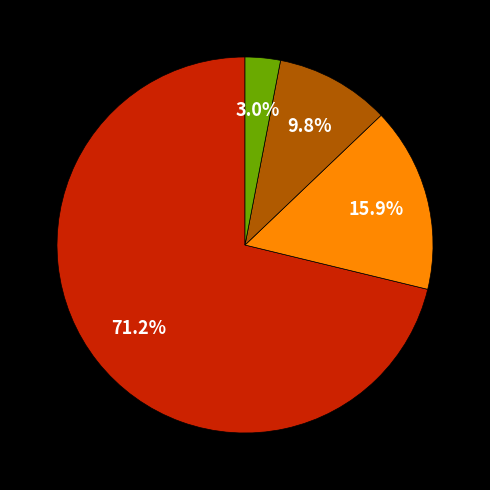

Is there a majority slice in this chart?

Yes